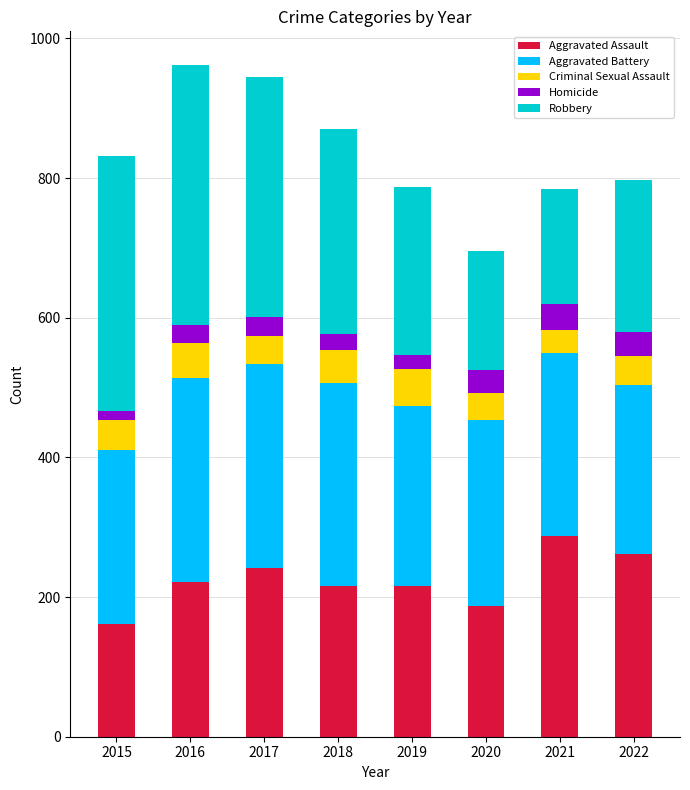

What is the highest value of the Aggravated Assault series?

287